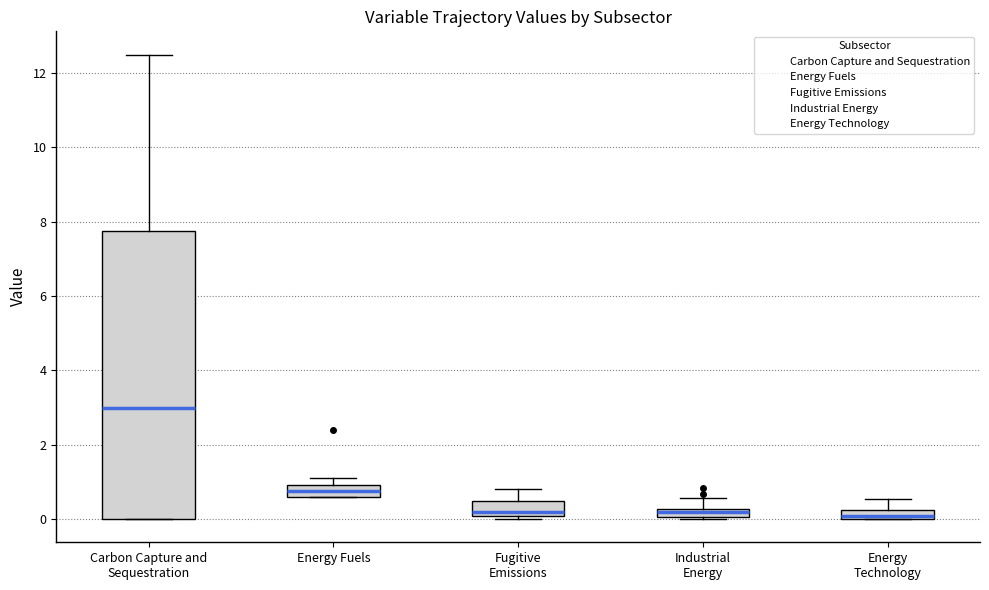

Where is the lower edge of the box for Carbon Capture and Sequestration on the y-axis? The values are not printed on the chart, so give them approximately, as read against the axis.

0.0